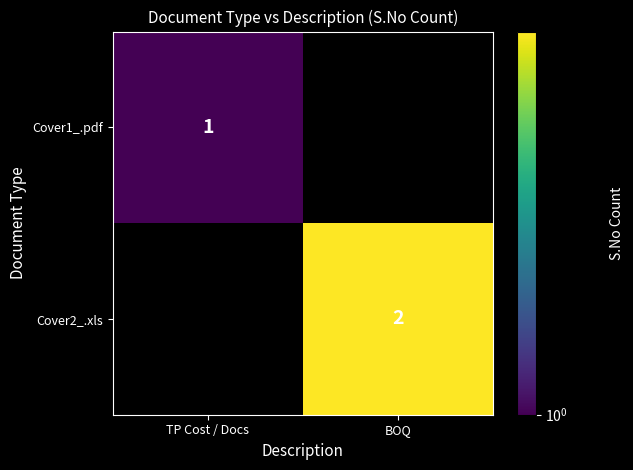

Is it true that Cover1_.pdf equals 0 at TP Cost / Docs?

False